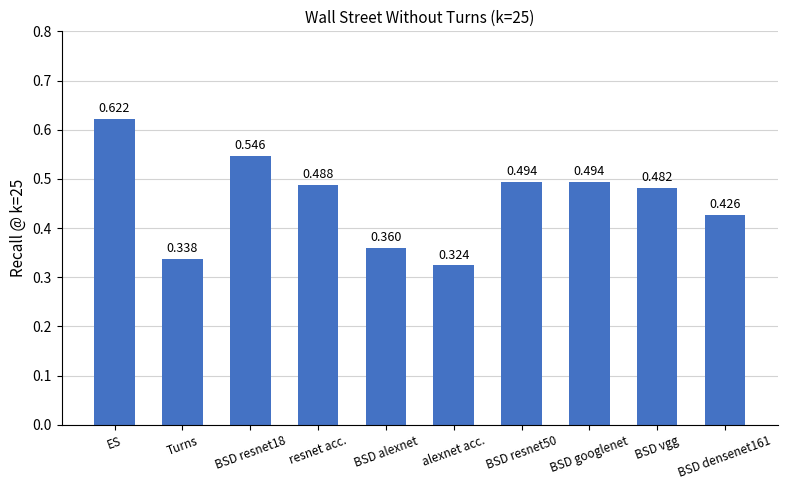

At which label is the value closest to 0?

alexnet acc.